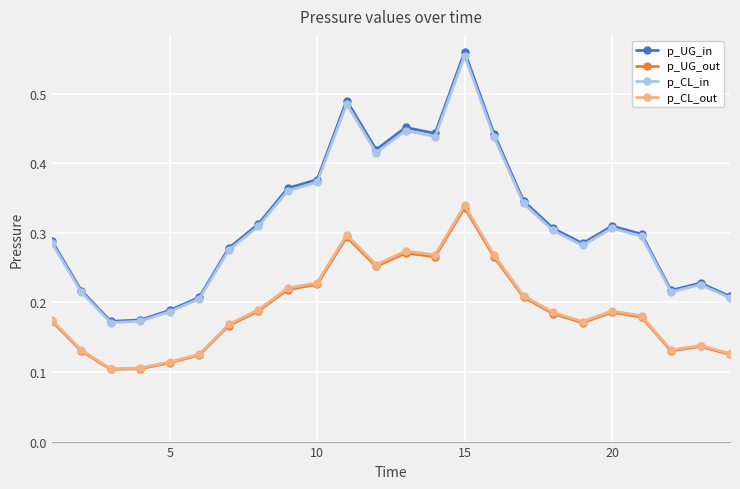

What are all the series names shown in the legend?

p_UG_in, p_UG_out, p_CL_in, p_CL_out